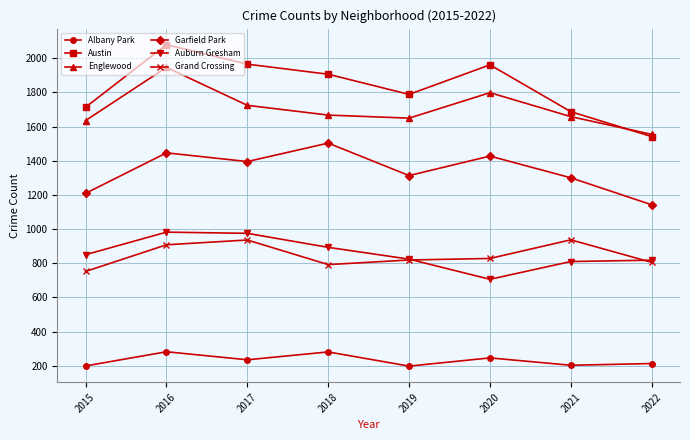

Where is the first local maximum for Englewood?

2016